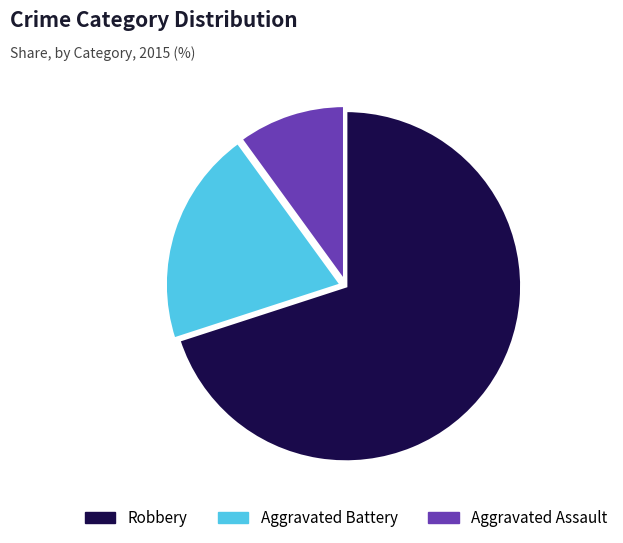

Which category has the smallest portion of the pie?

Aggravated Assault